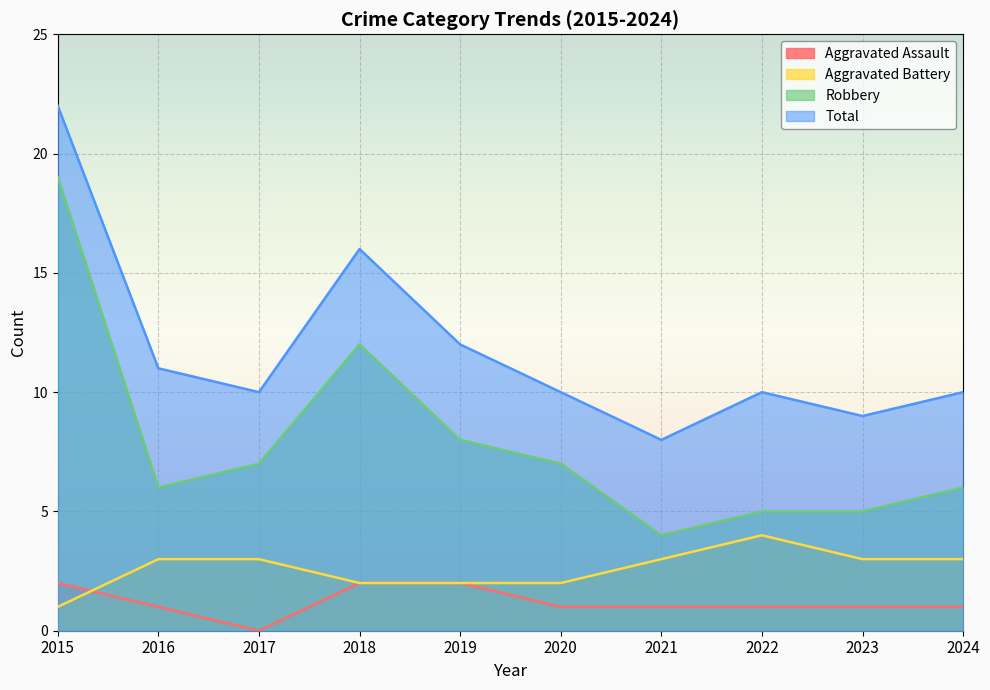

Does the chart display data point markers on the line(s)?

No